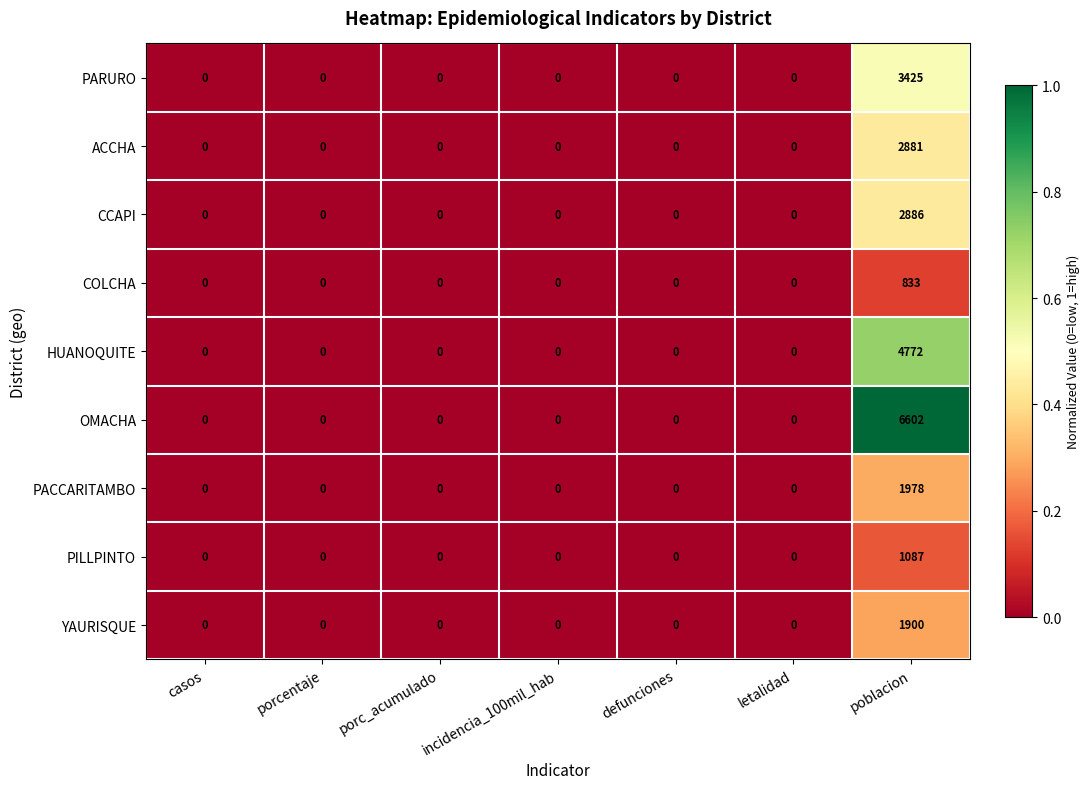

The CCAPI series shows 1027 at defunciones. True or false?

False